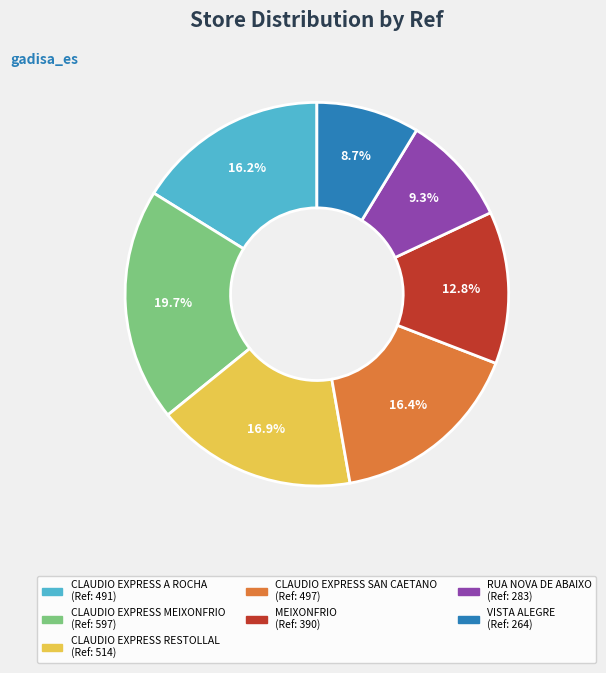

Is it true that CLAUDIO EXPRESS A ROCHA is 16% of the pie?

True